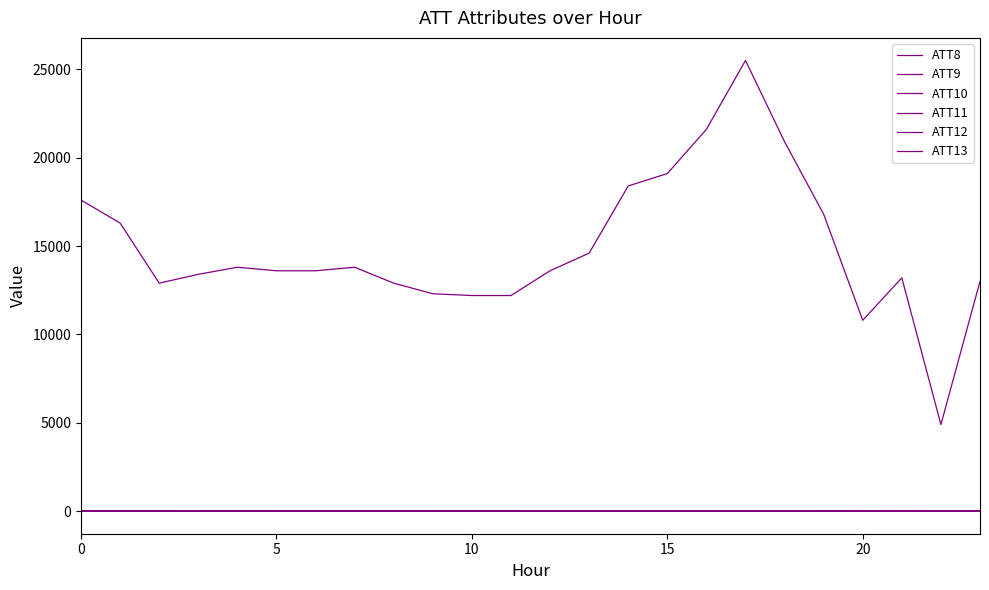

Which series has the widest spread of values?

ATT8